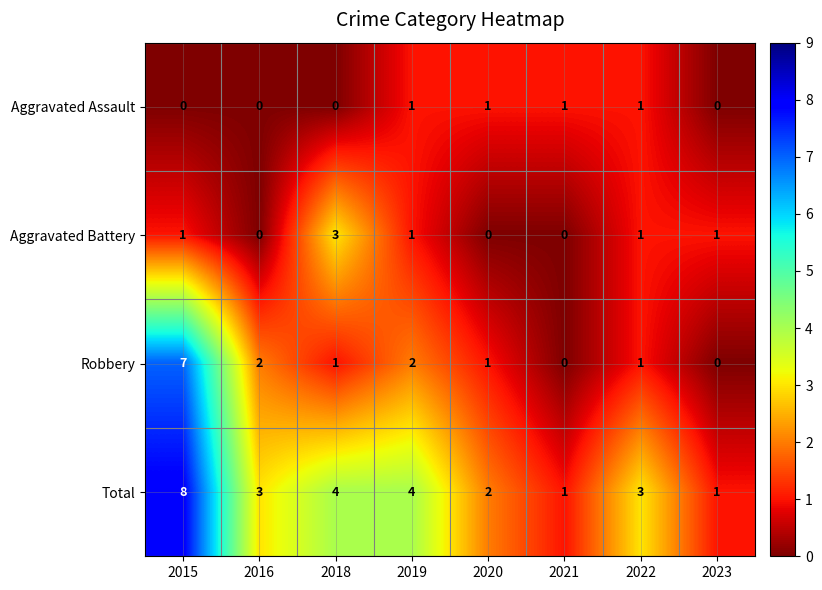

What is the total value across all series at 2018?

8